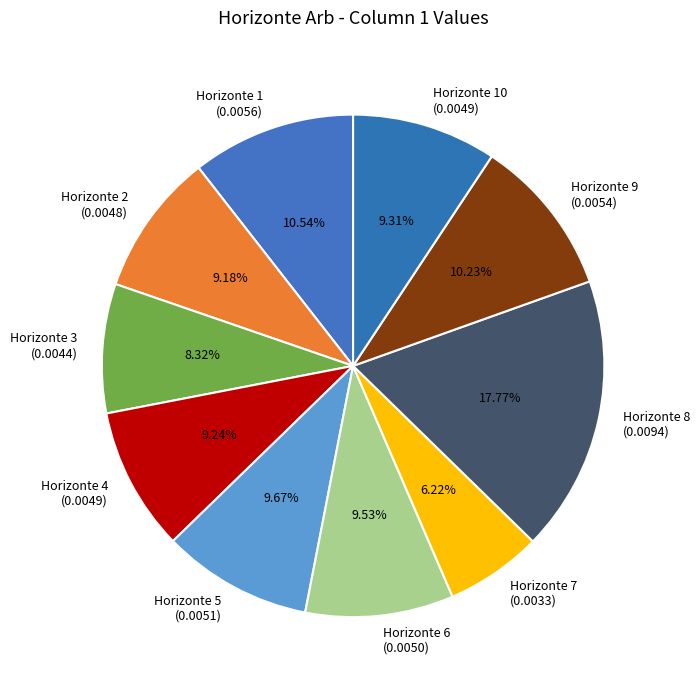

Is there a majority slice in this chart?

No